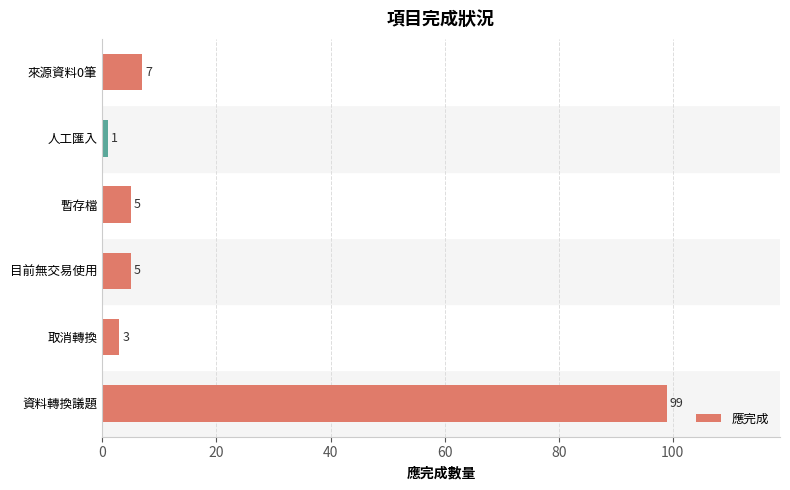

Which category has the lowest value across all series?

人工匯入